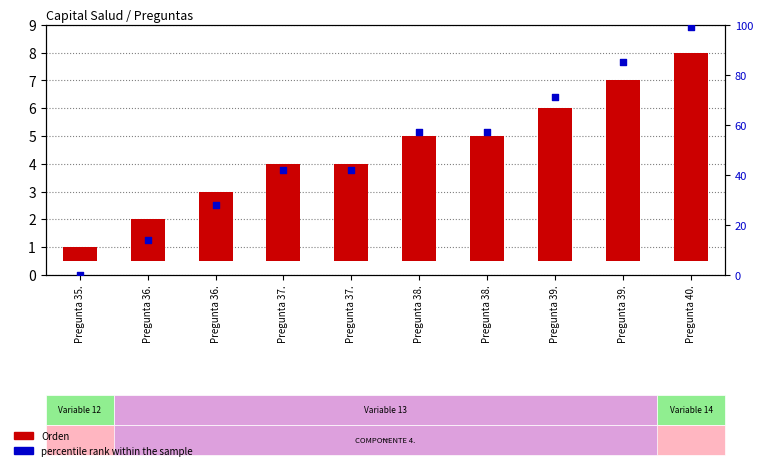

Which series reaches the minimum Y coordinate?

percentile rank